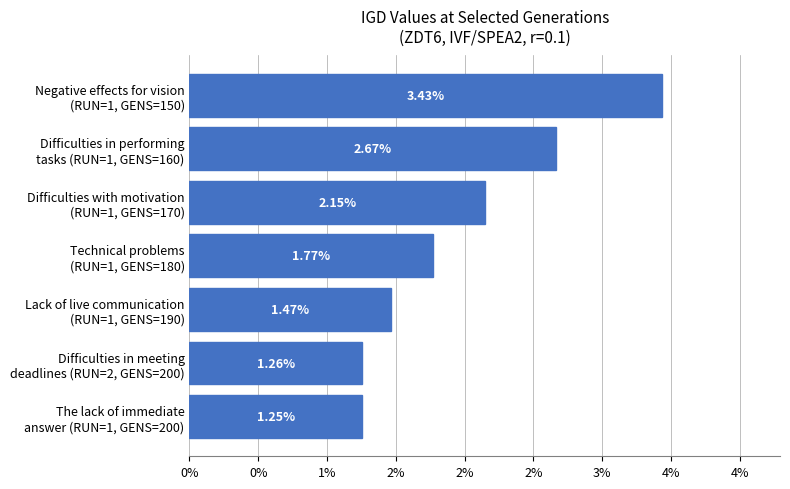

Are the bars horizontal?

Yes